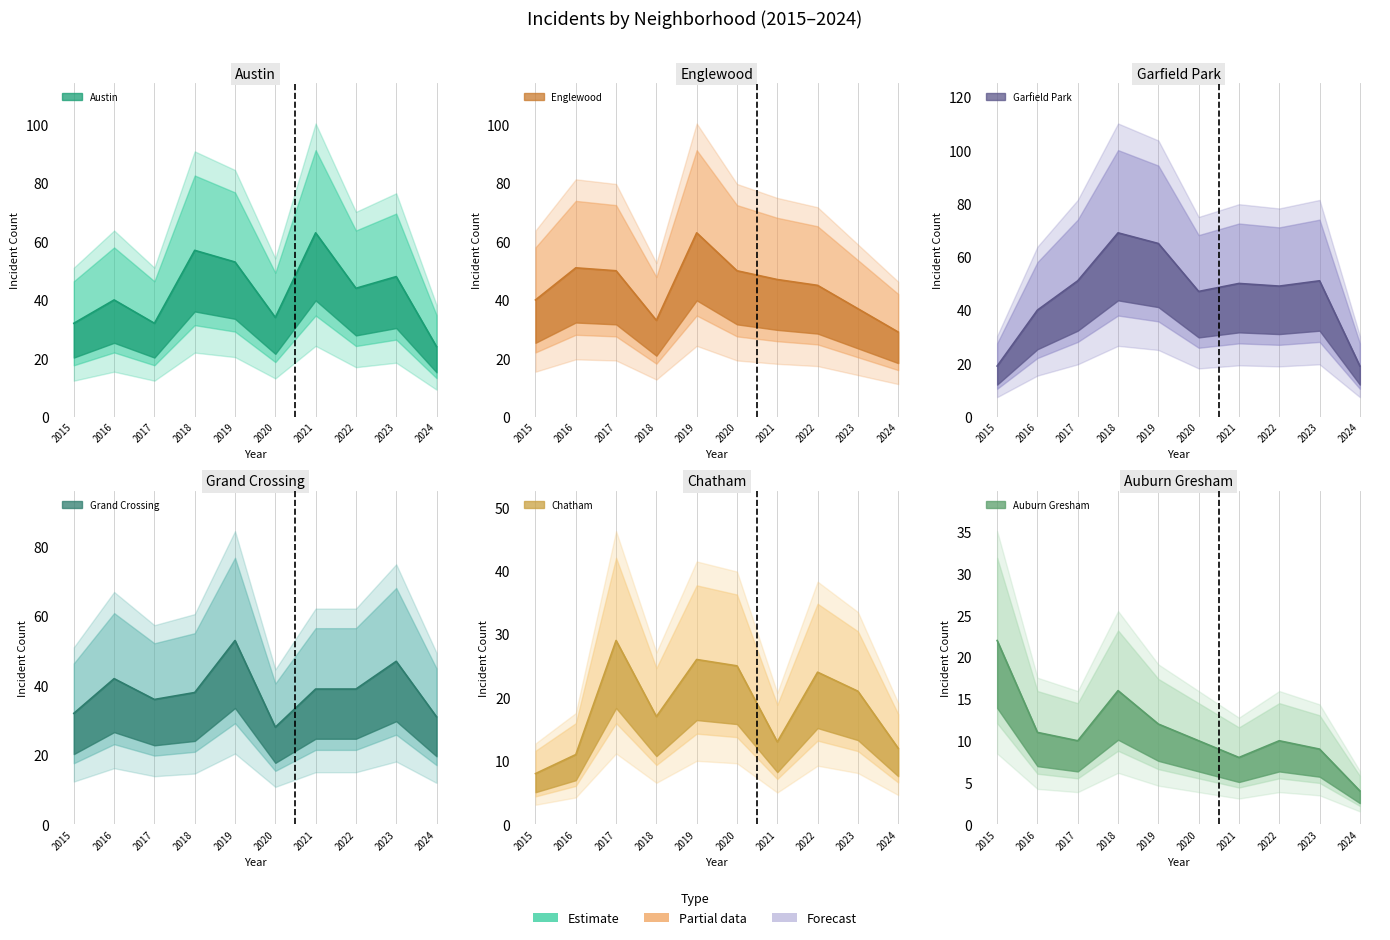

The Grand Crossing series shows 36 at 2017. True or false?

True